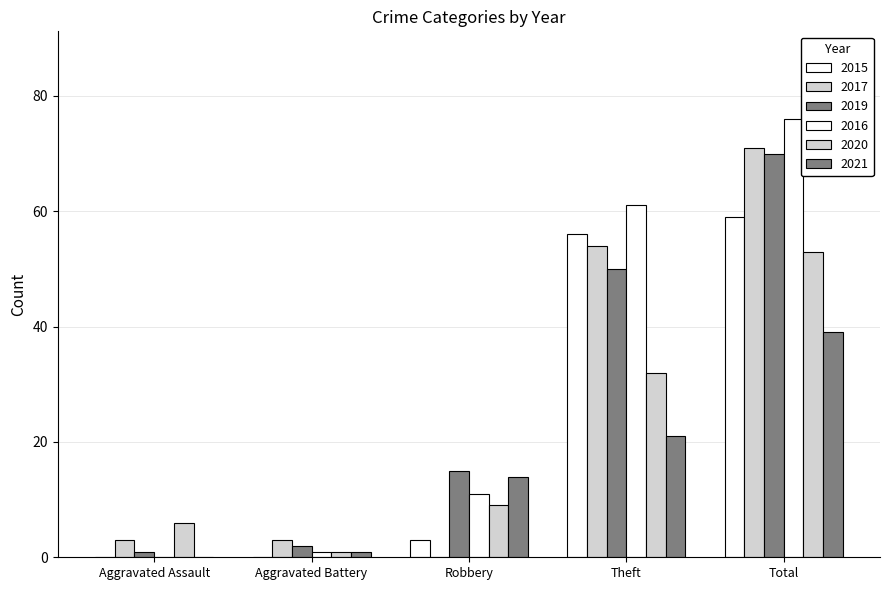

Which series has the largest total across all categories?

2016